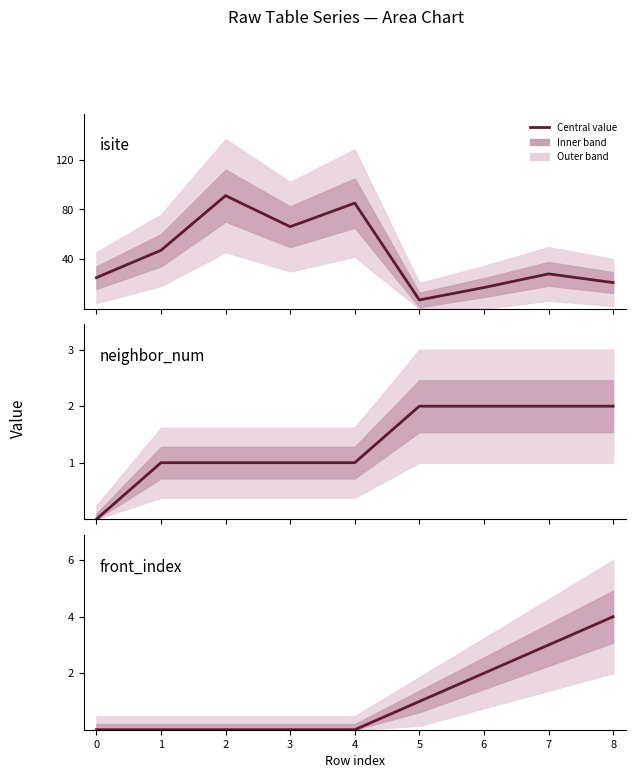

Reading left to right, list all the values displayed in this chart.

isite: 25	47	91	66	85	7	17	28	21
neighbor_num: 0	1	1	1	1	2	2	2	2
front_index: 0	0	0	0	0	1	2	3	4